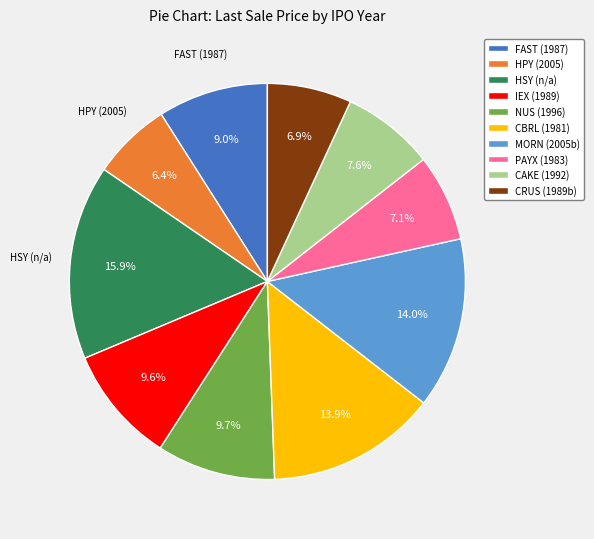

What is the largest slice in the pie chart?

HSY (n/a)